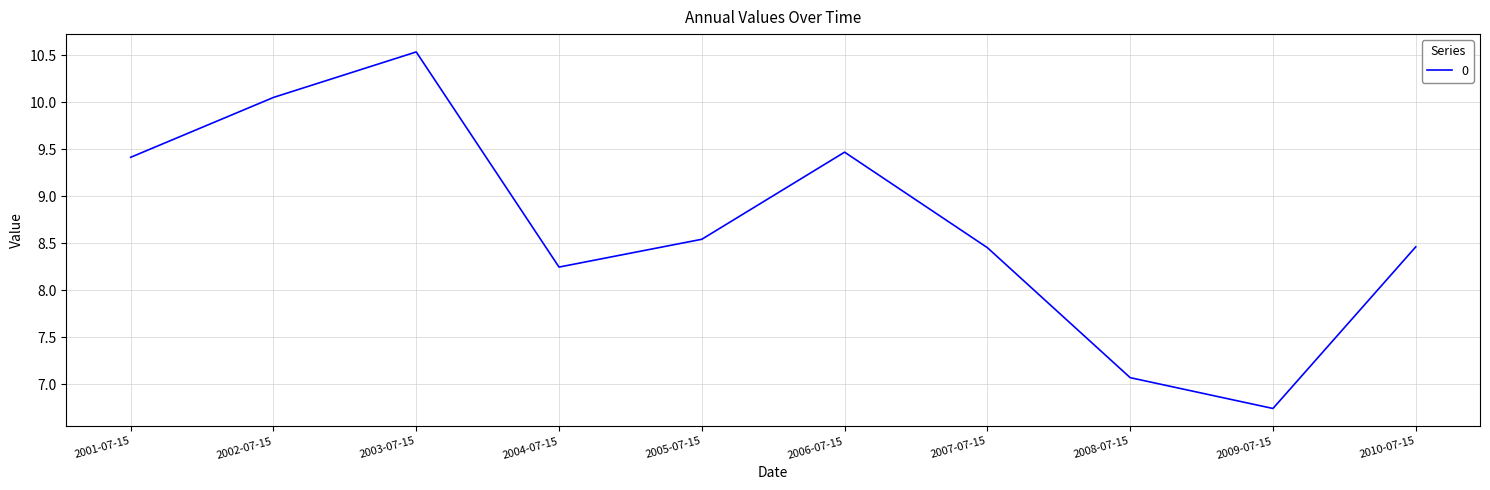

How many interior local peaks (higher than both neighbors) does the data have?

2